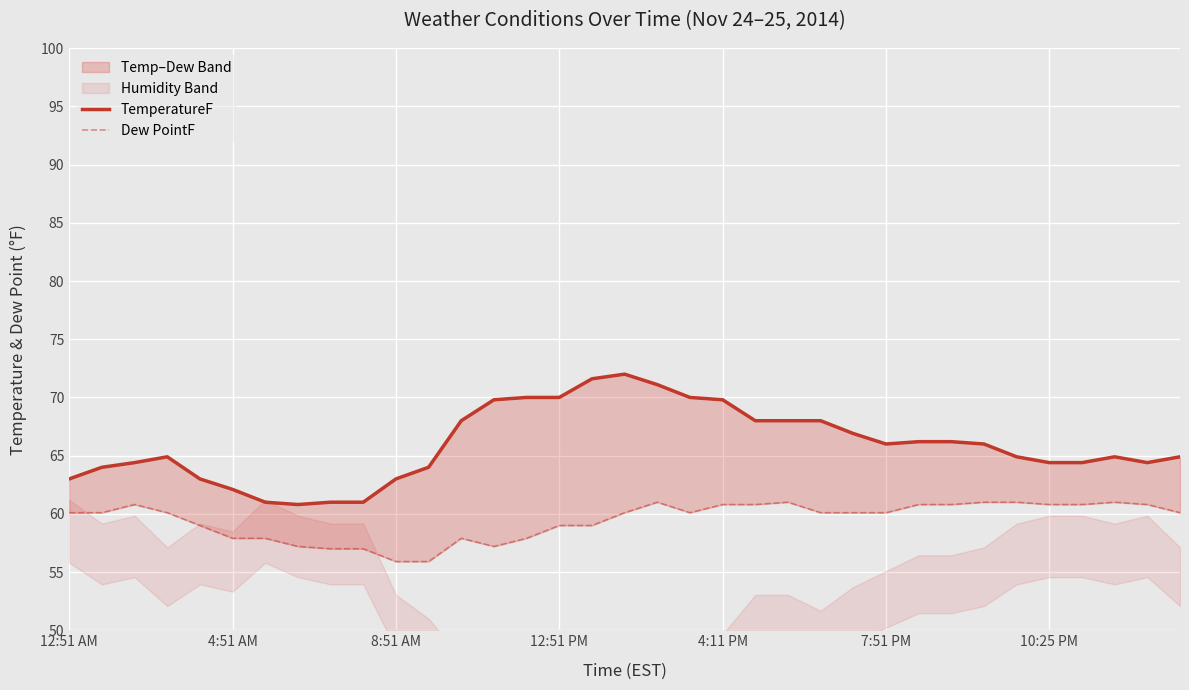

What is the difference between the TemperatureF values at 29 and 27?

1.3